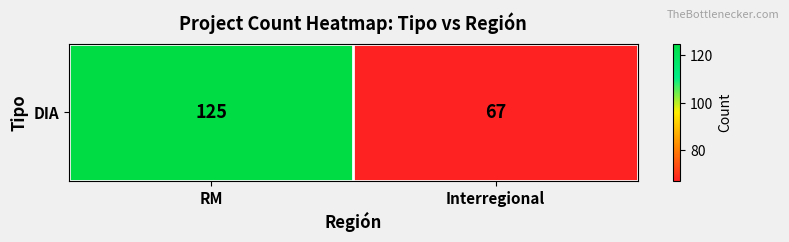

Where is the data nearest to the value 96?

RM